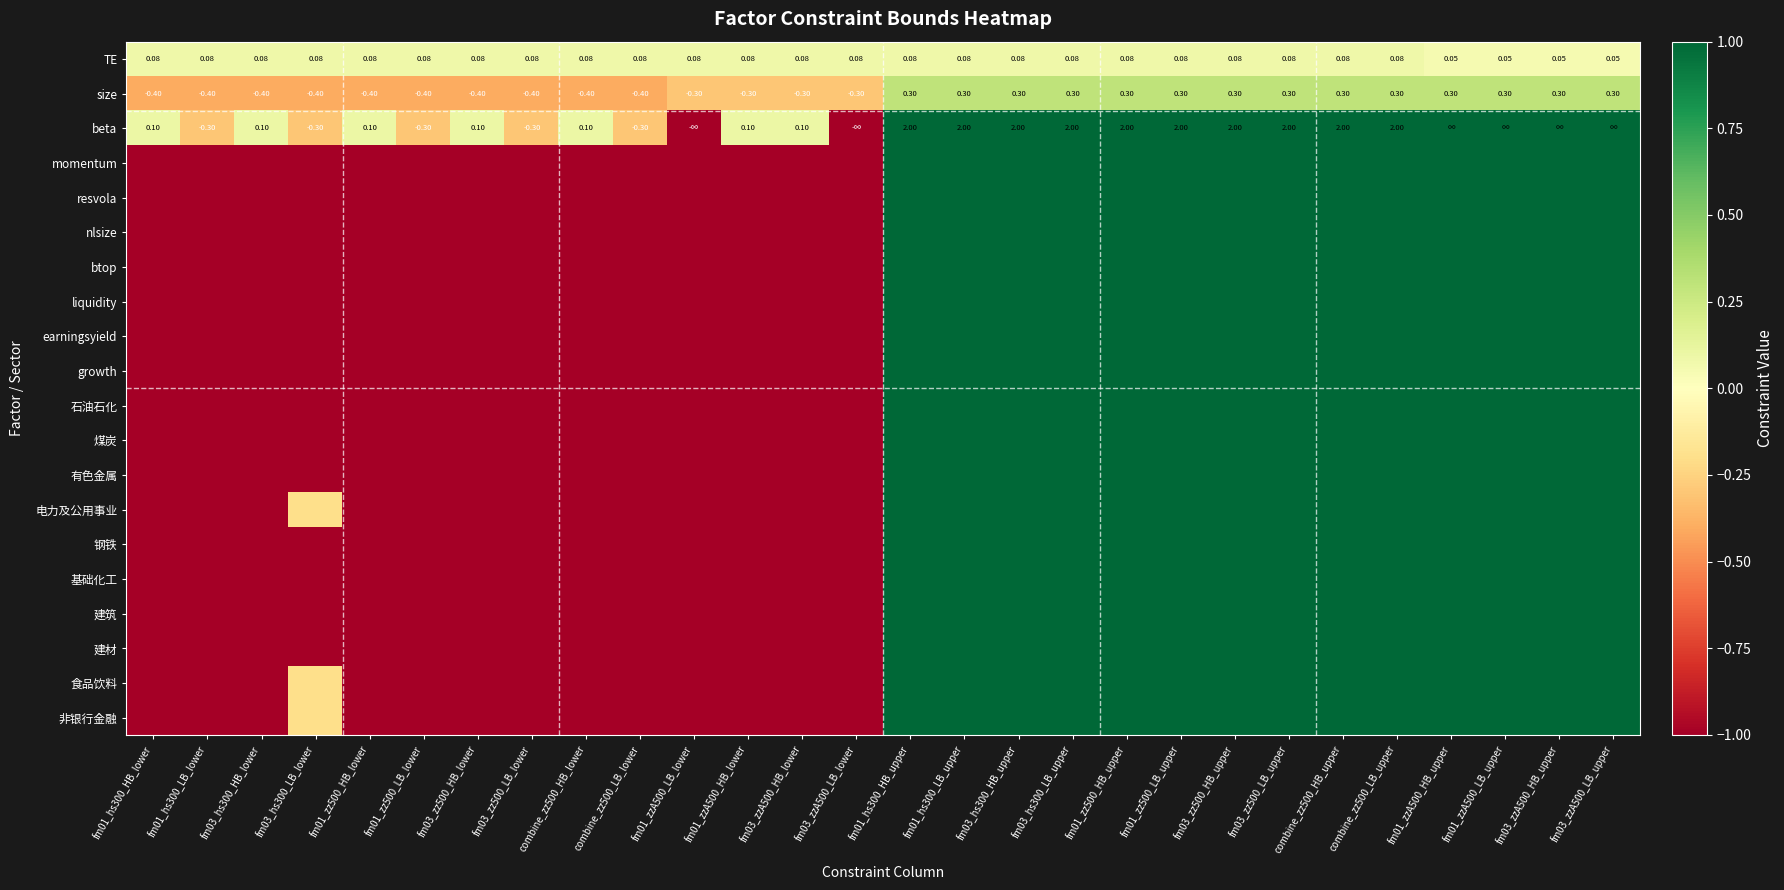

What is the difference between the highest and lowest values at fm03_zzA500_HB_upper?

0.9